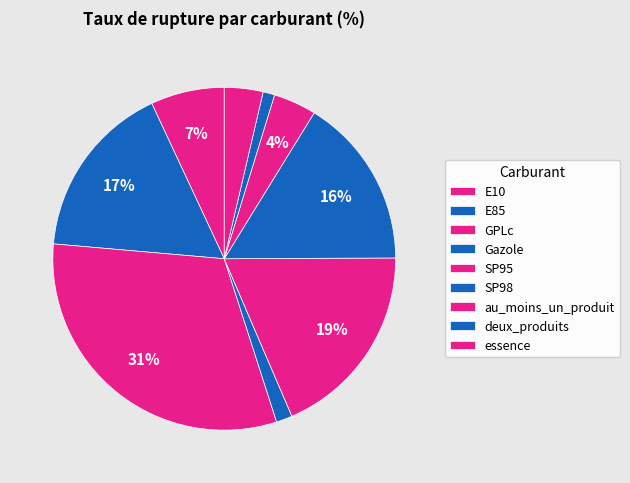

How many slices are in this pie chart?

9